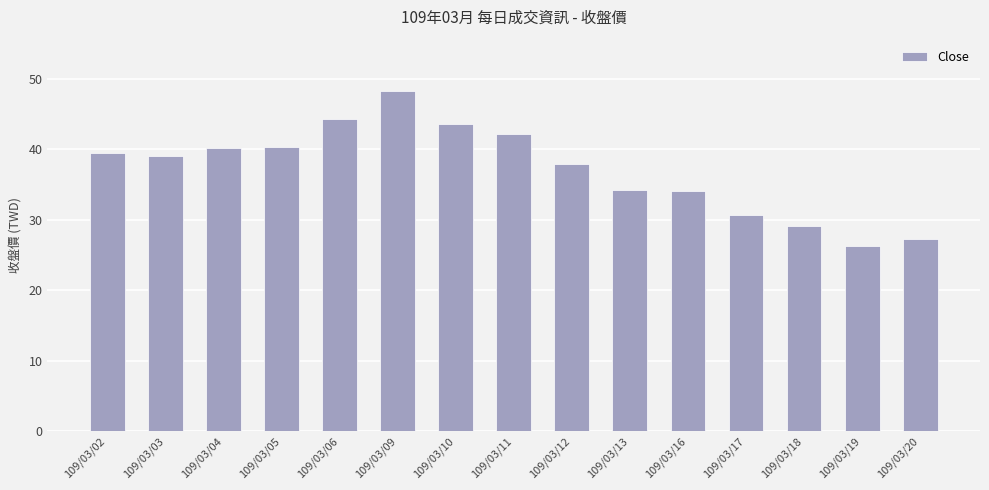

Where is the data nearest to the value 37?

109/03/12